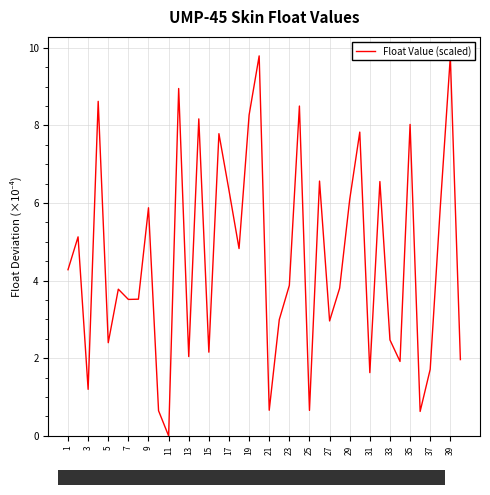

What is the difference between the second highest and second lowest values?

9.1